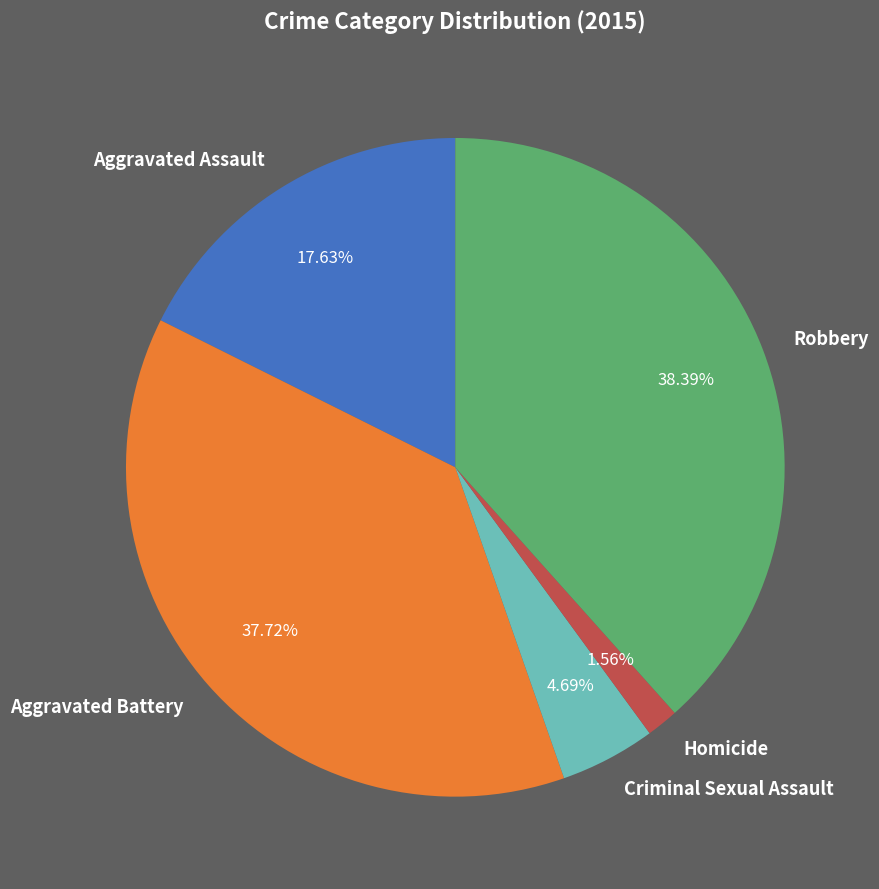

Which category has the biggest portion of the pie?

Robbery